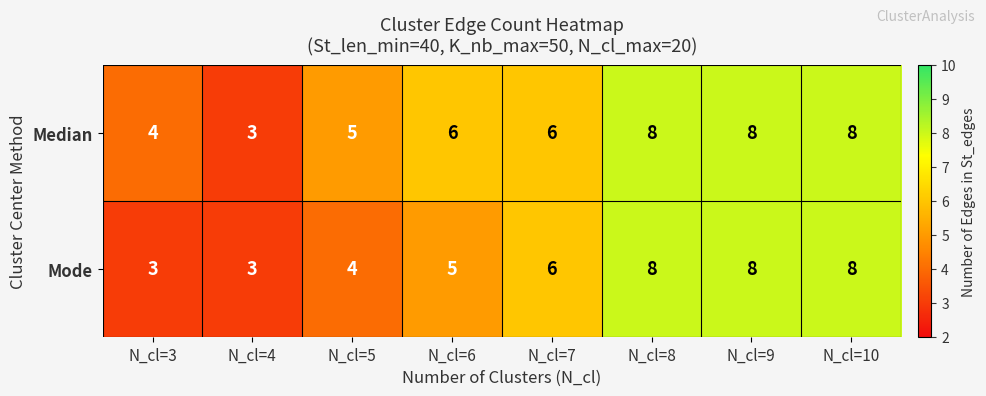

How many Median values are between 5 and 8?

6